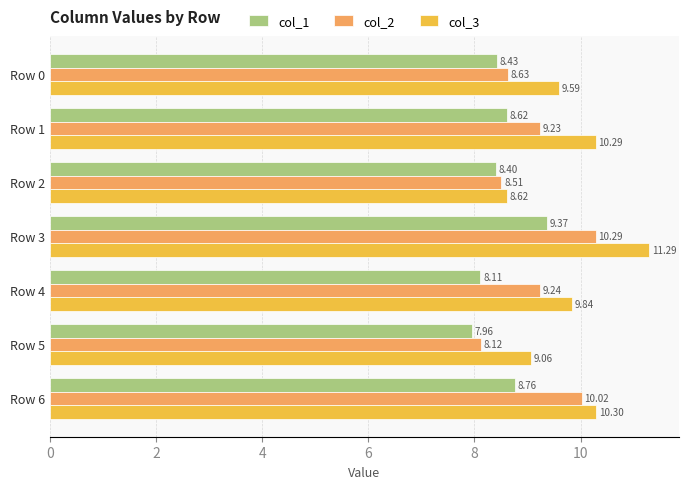

What is the difference between the second highest and minimum values in the col_1 series?

0.8